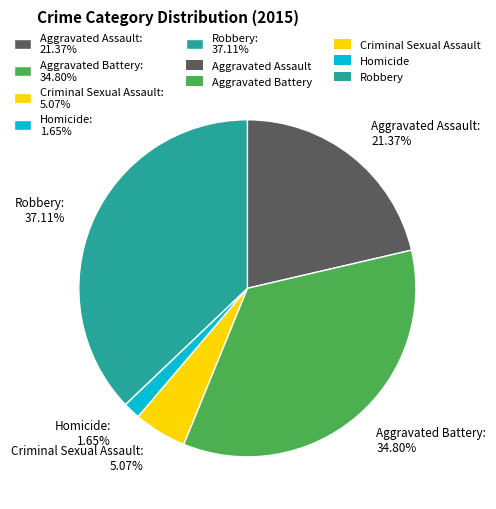

True or false: Aggravated Assault accounts for 21% of the total.

True